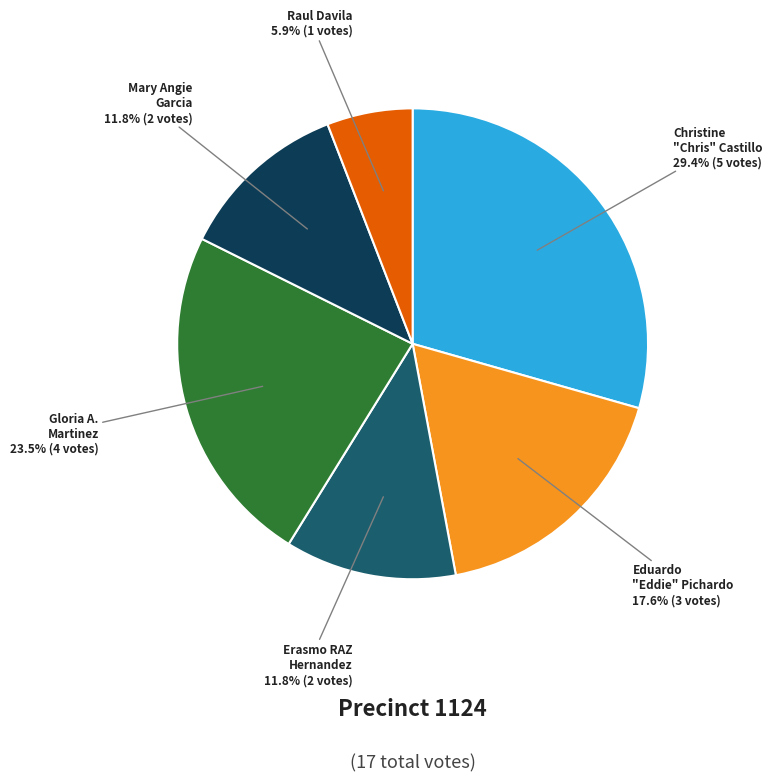

Combined, what portion of the pie is Raul Davila and Gloria A. Martinez?

29.4%